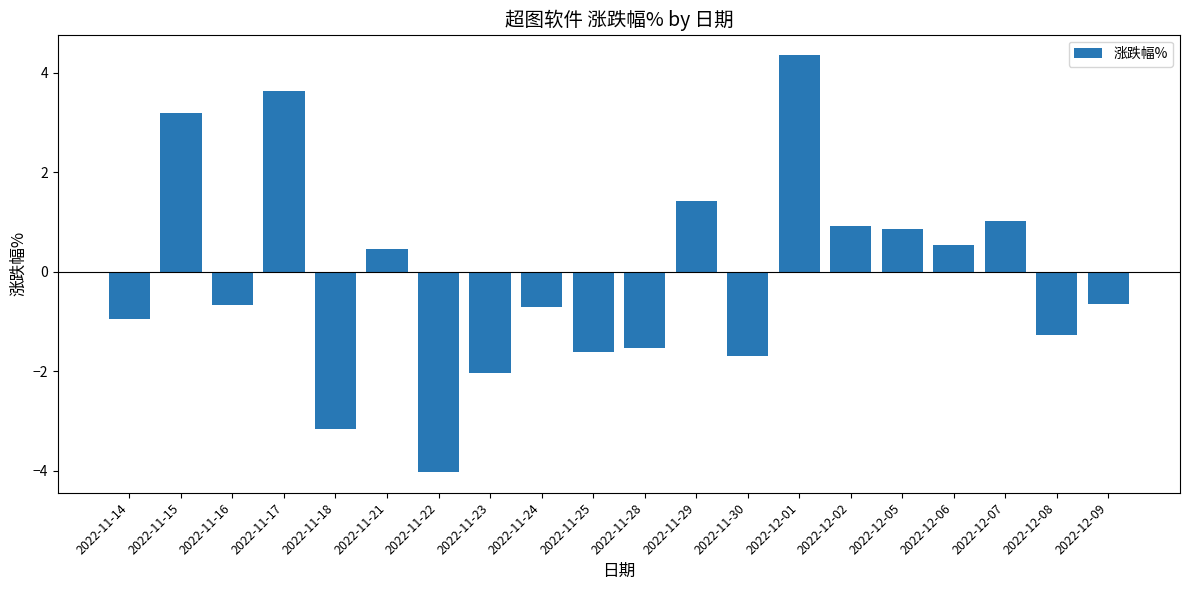

What is the label of the 5th bar from the left?

2022-11-18